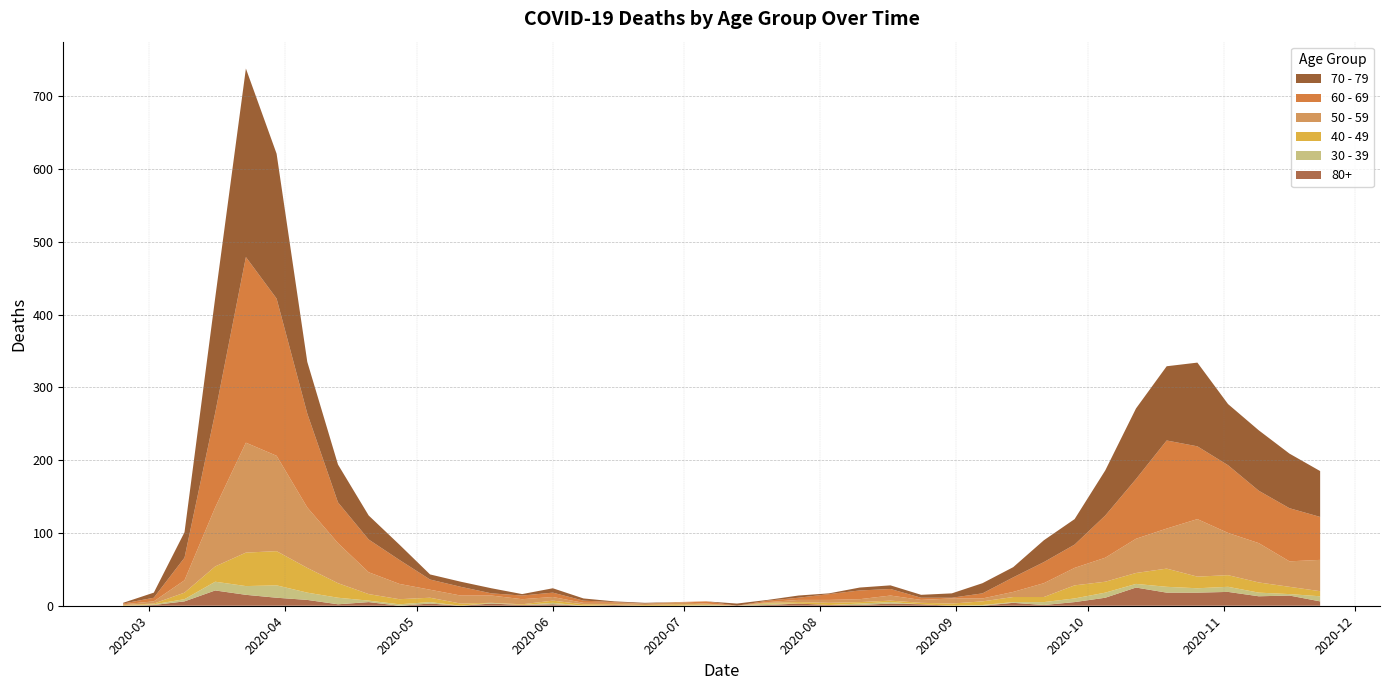

Reading left to right, extract all data points from this chart.

60 - 69: 1	5	31	130	255	216	129	56	45	33	14	12	3	5	6	3	1	0	0	3	0	2	3	8	12	9	3	1	7	20	29	32	58	82	121	100	93	72	73	59
70 - 79: 1	7	35	158	259	199	71	52	33	21	7	7	7	2	6	3	1	1	0	0	3	1	3	1	4	5	4	6	14	14	30	35	62	97	102	115	84	83	75	63
50 - 59: 1	3	17	81	151	131	83	55	30	21	11	11	10	7	5	2	2	2	3	1	0	1	3	4	4	7	4	7	4	7	19	24	33	47	55	79	58	54	35	43
40 - 49: 1	1	9	21	46	47	34	20	9	7	6	3	0	1	3	2	1	1	2	1	0	1	2	3	2	2	2	3	5	7	7	18	15	15	25	16	16	14	10	7
30 - 39: 0	1	3	12	12	17	10	9	2	2	2	0	1	0	2	0	0	0	0	1	0	2	0	0	2	2	0	0	1	1	4	5	7	5	8	6	7	5	2	7
80+: 0	1	6	21	15	11	8	2	5	0	3	0	3	1	2	0	1	0	0	0	0	1	3	1	1	3	2	0	0	4	1	5	11	25	18	18	19	13	14	6